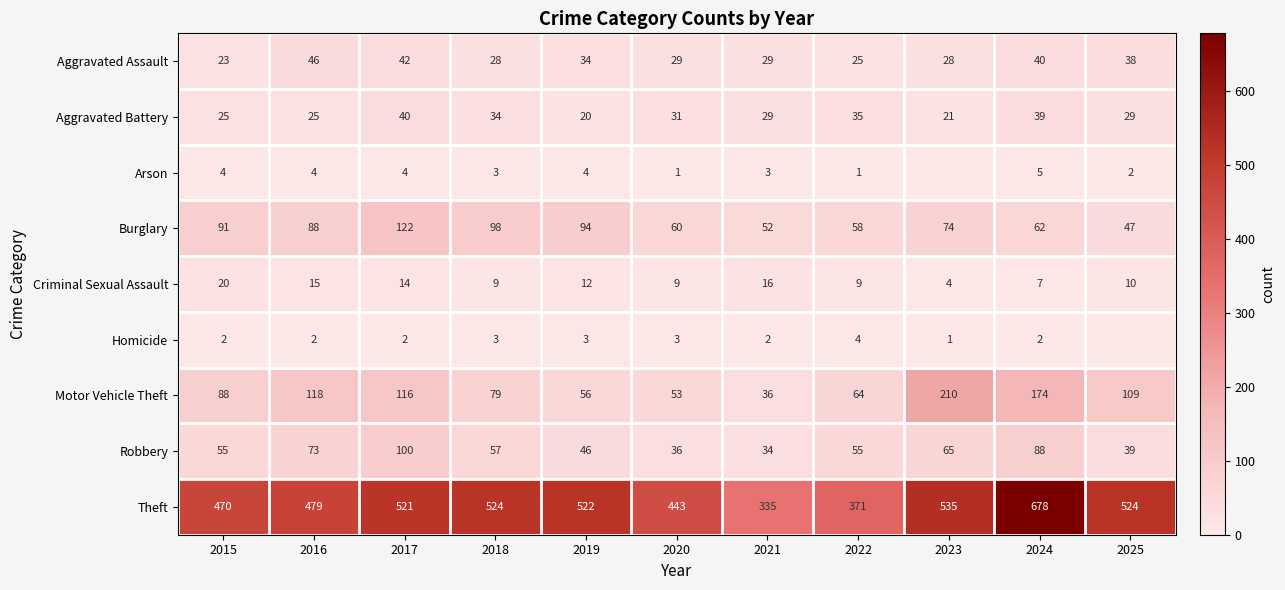

What is the difference between the maximum and minimum values in the Robbery series?

66